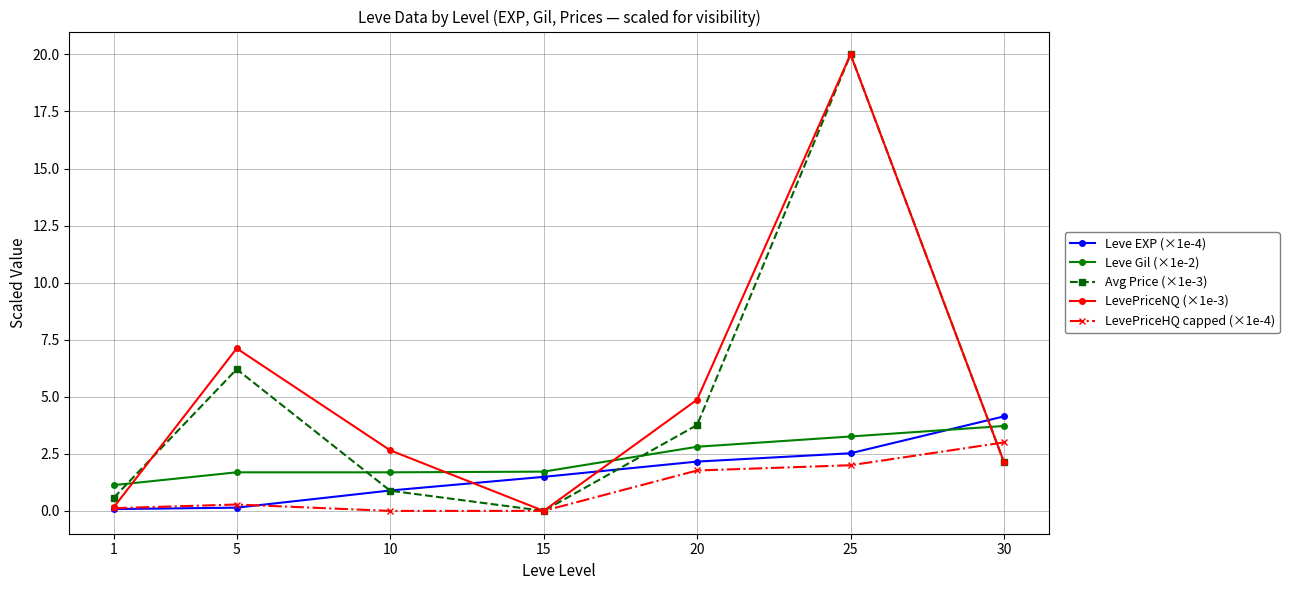

How many values in Avg Price (×1e-3) are above zero?

6